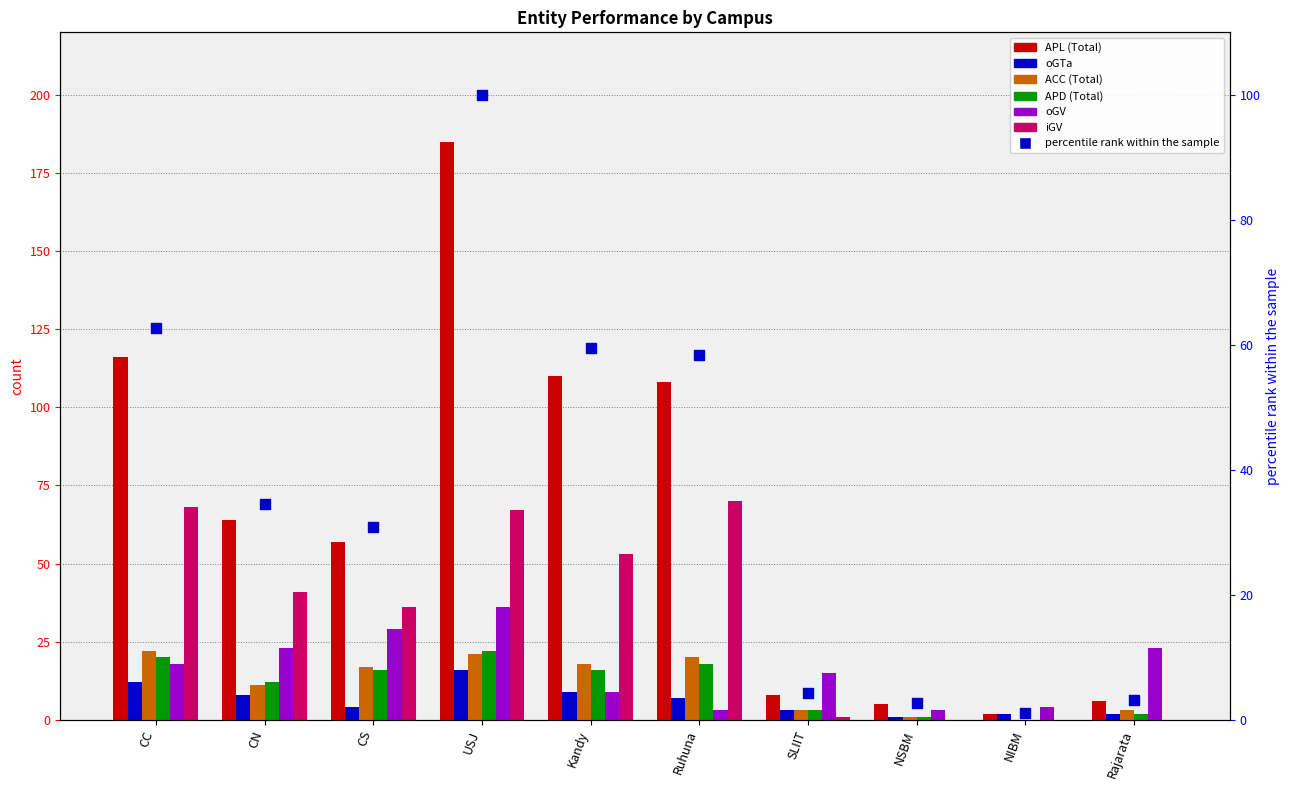

At how many categories does at least one series exceed 159?

1